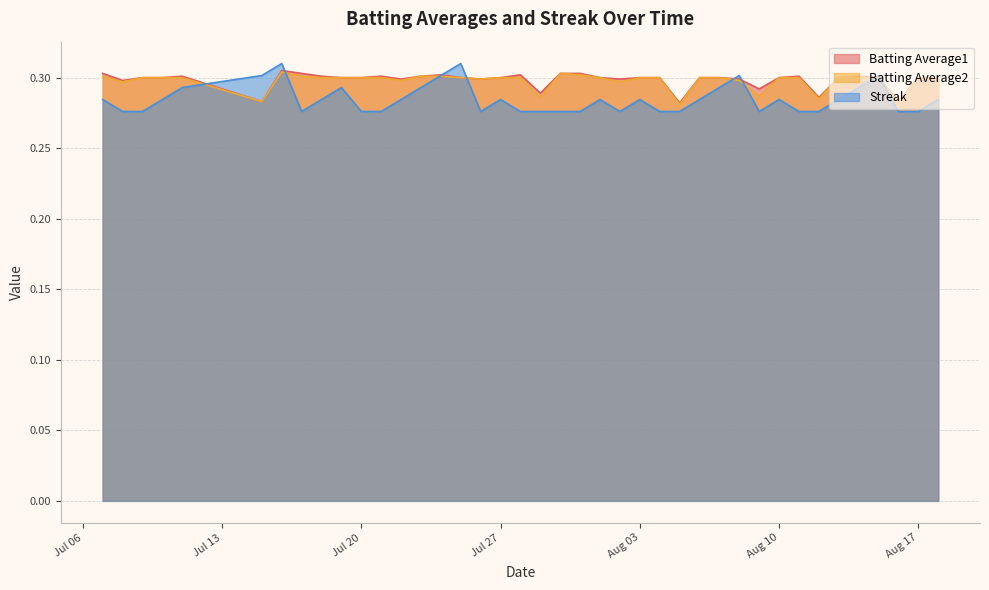

Which series has the widest spread of values?

Streak